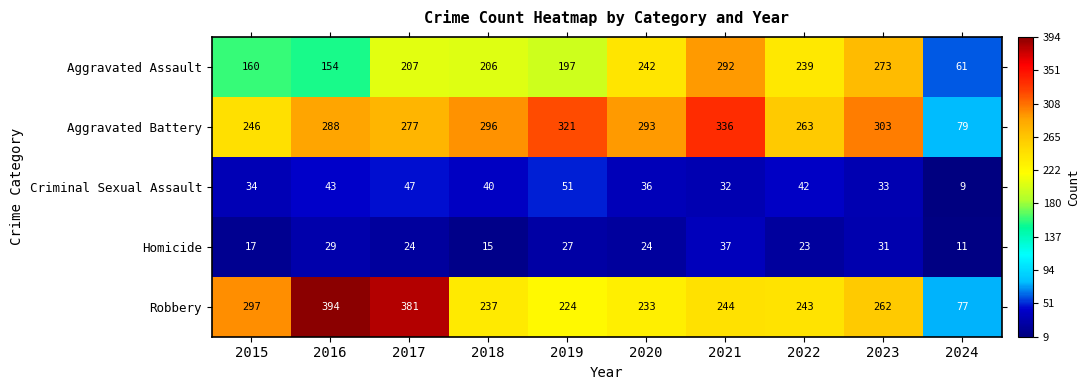

List the series in order of their peak value, highest first.

Robbery, Aggravated Battery, Aggravated Assault, Criminal Sexual Assault, Homicide